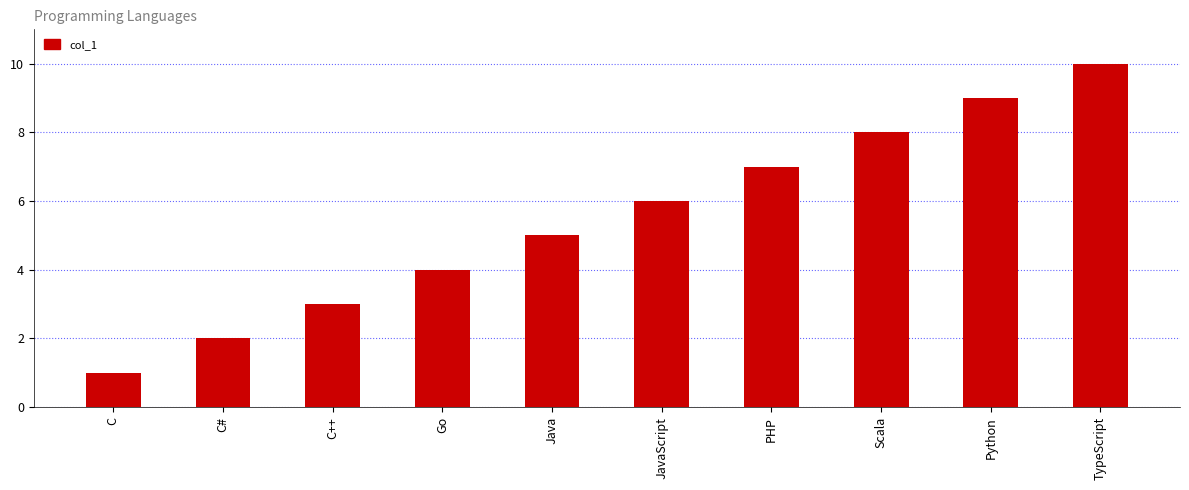

Which label corresponds to the largest value in the chart?

TypeScript